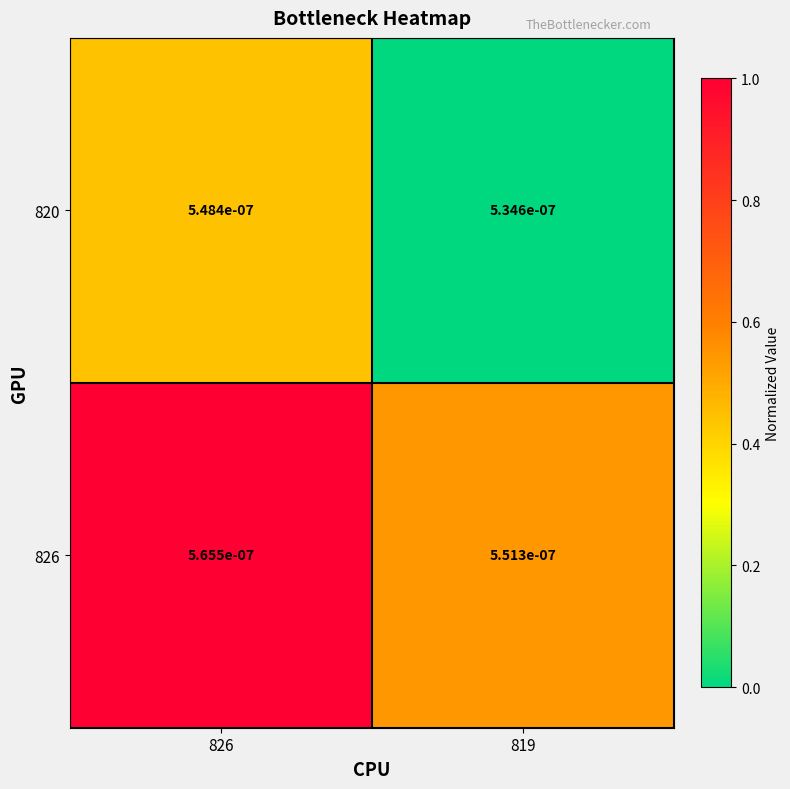

Is the value of 820 at 826 greater than the value of 826 at 826?

No